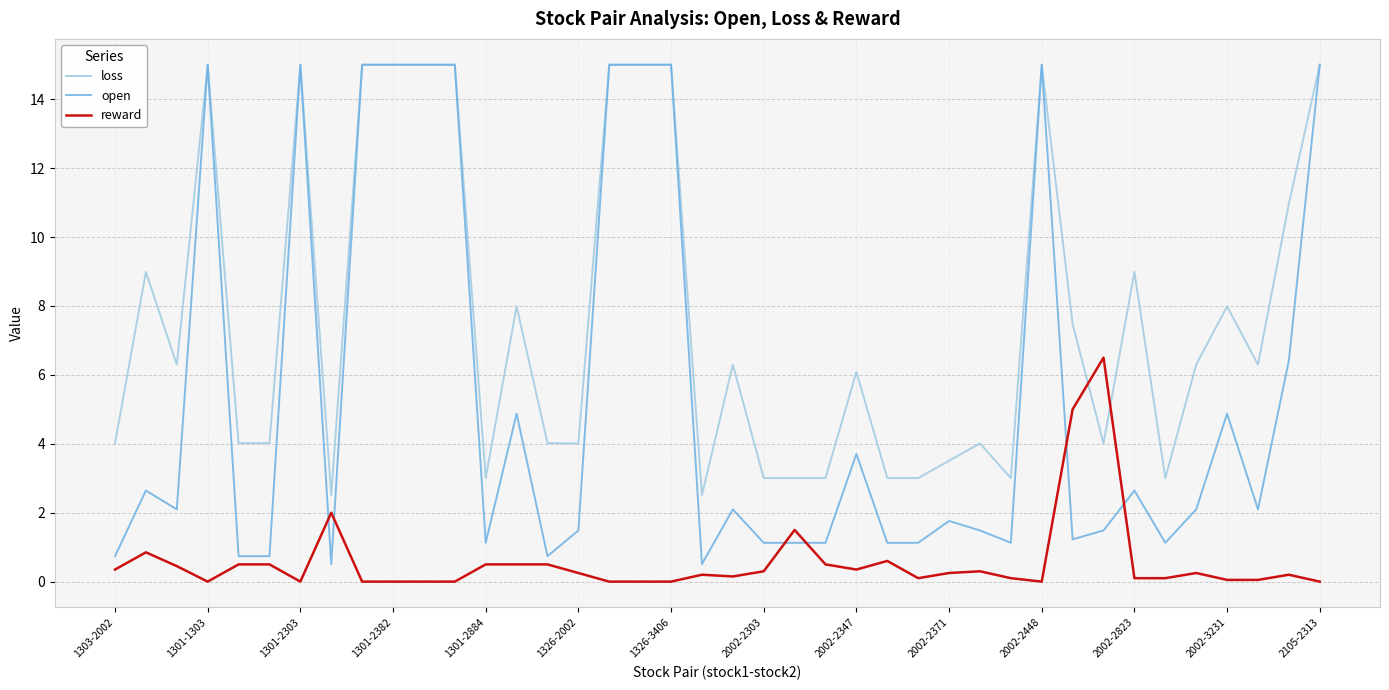

Which series has the largest total across all categories?

loss